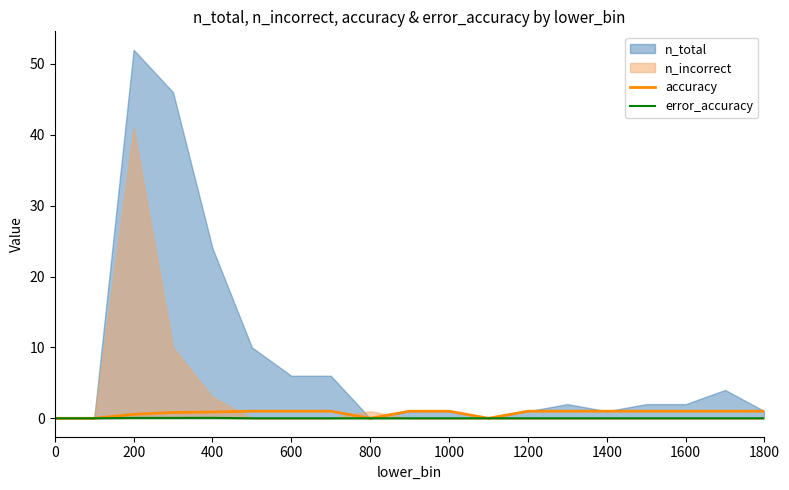

True or false: error_accuracy and accuracy intersect in this chart.

False